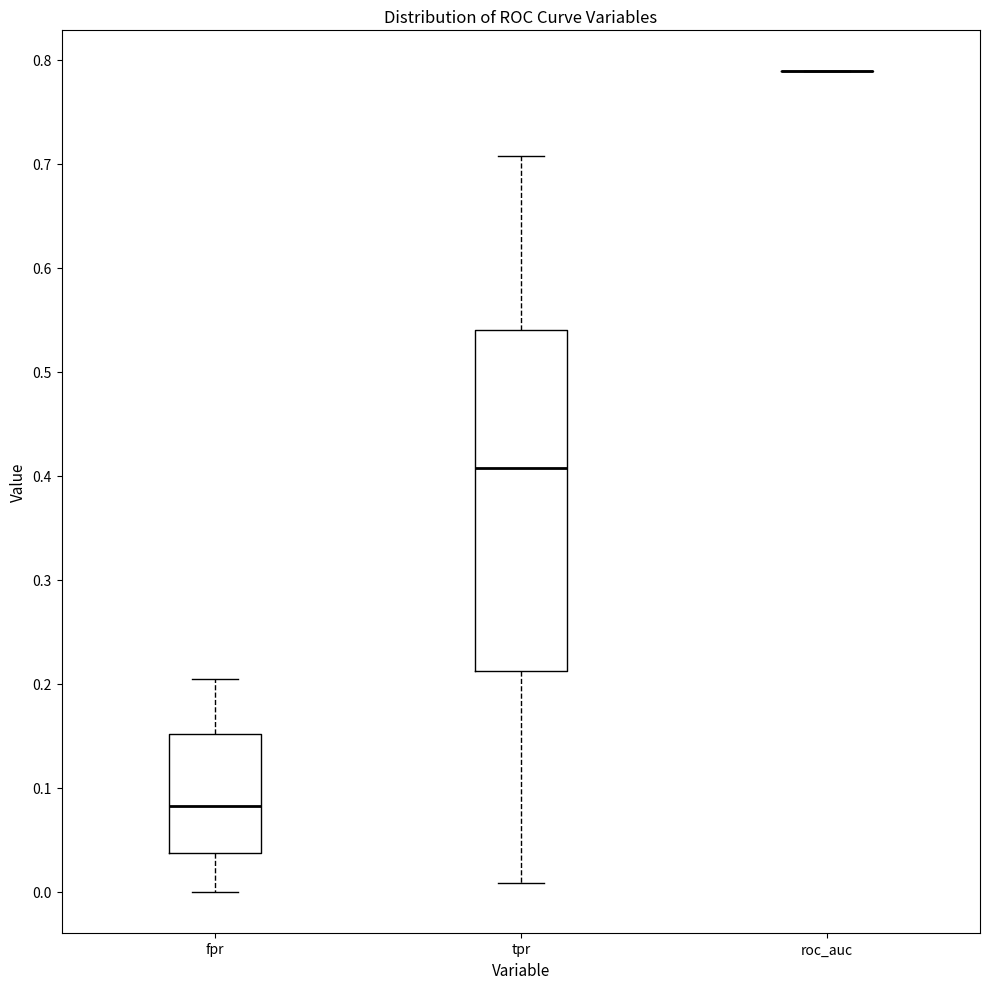

Reading left to right, transcribe this box plot: for each box, give where its median line is, the range the box spans, and where its two whiskers end, as read against the y-axis. The values are not printed on the chart, so give them approximately, as read against the axis.

fpr: median 0.08, box 0.04 to 0.15, whiskers 0.00 to 0.20
tpr: median 0.41, box 0.21 to 0.54, whiskers 0.01 to 0.71
roc_auc: box collapsed to a line at 0.79, whiskers 0.79 to 0.79